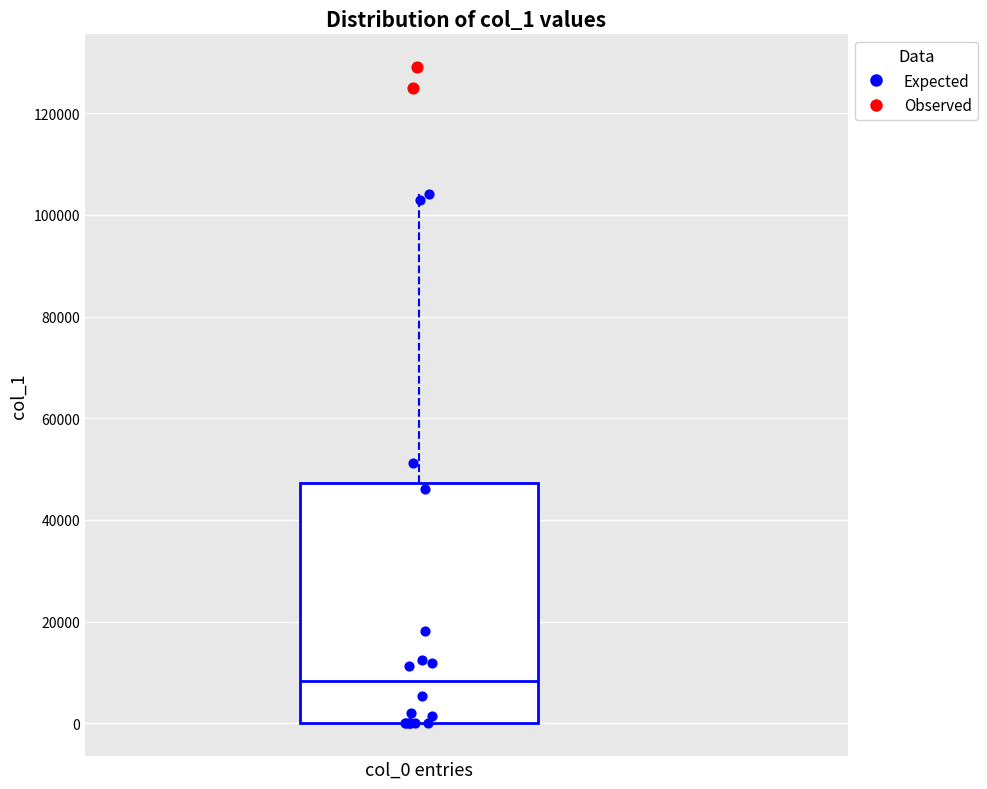

Where is the upper edge of the box for col_0 entries on the y-axis? The values are not printed on the chart, so give them approximately, as read against the axis.

48000